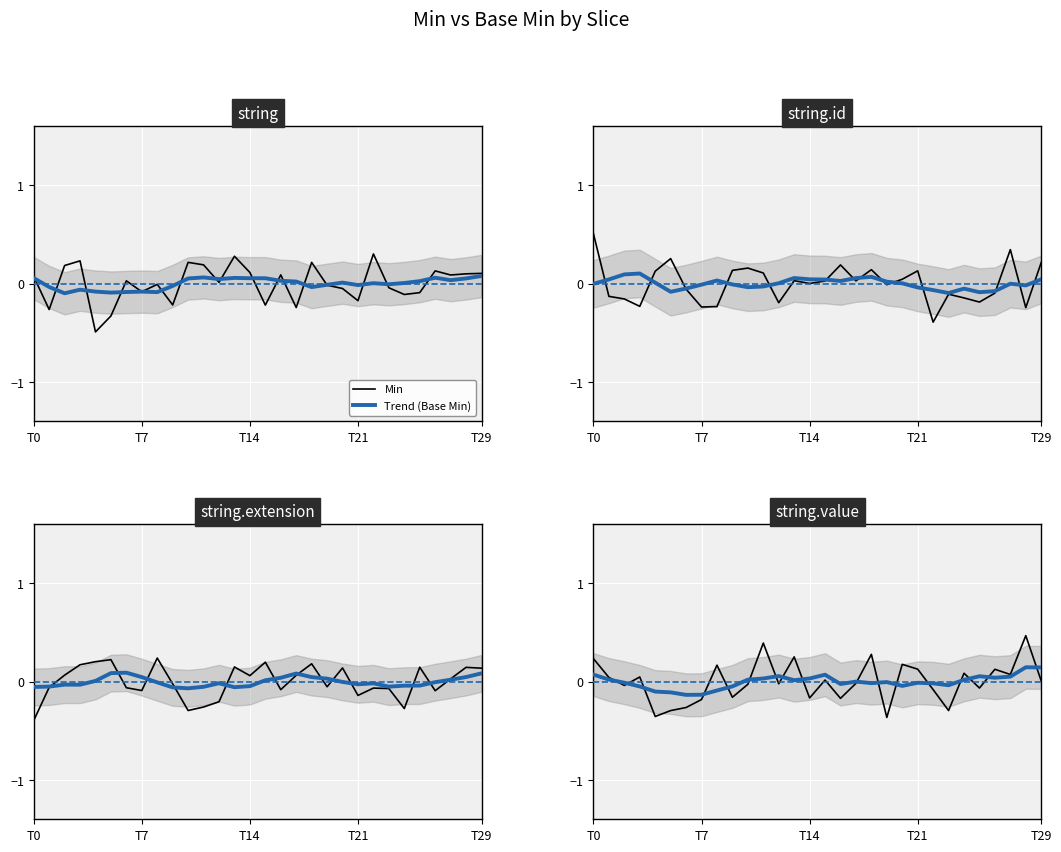

Rank the series by their average value, from highest to lowest.

Min, Trend (Base Min)